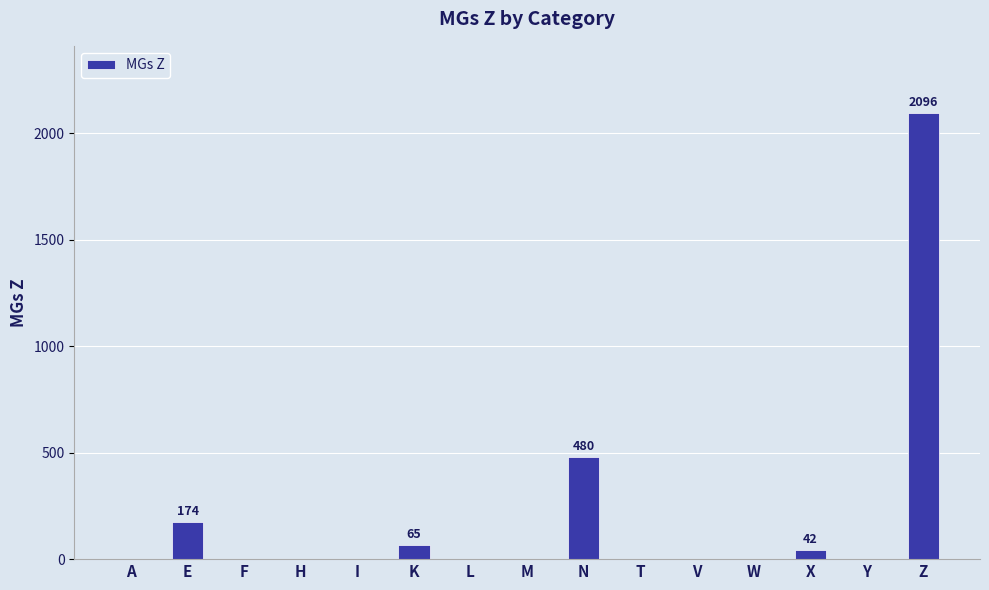

Reading left to right, what are all the values shown in this chart?

A=0	E=174	F=0	H=0	I=0	K=65	L=0	M=0	N=480	T=0	V=0	W=0	X=42	Y=0	Z=2096